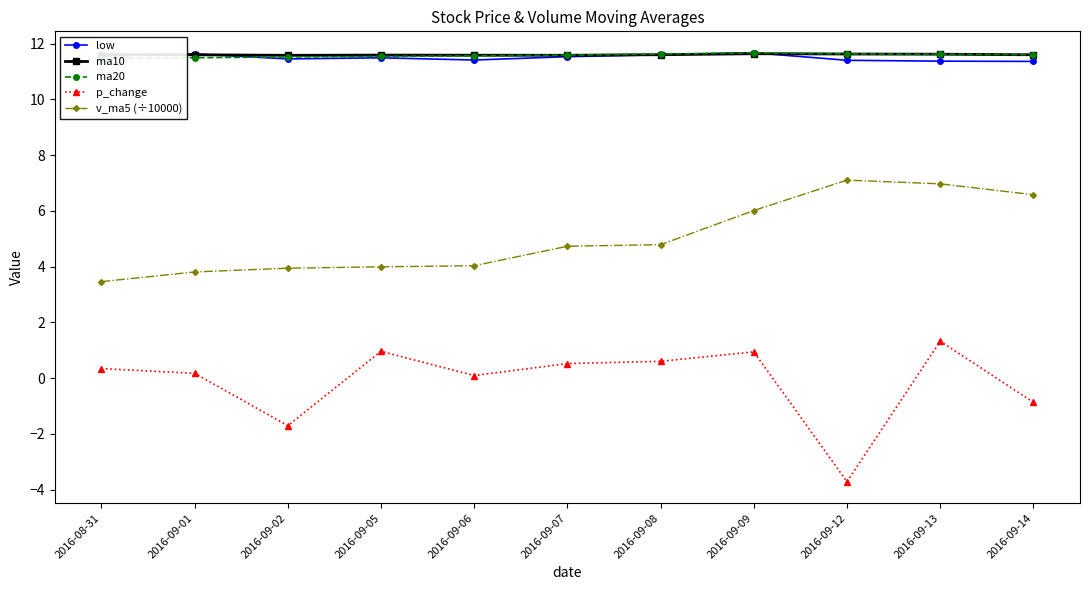

How many series are shown in this chart?

5